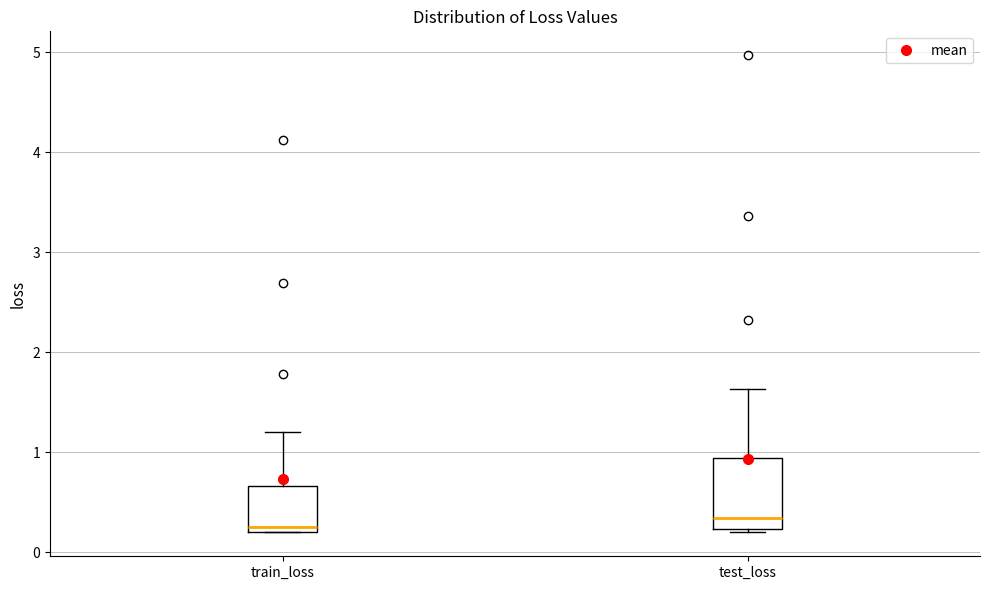

Reading left to right, transcribe this box plot: for each box, give where its median line is, the range the box spans, and where its two whiskers end, as read against the y-axis. The values are not printed on the chart, so give them approximately, as read against the axis.

train_loss: median 0.3, box 0.2 to 0.7, whiskers 0.2 to 1.2
test_loss: median 0.3, box 0.2 to 0.9, whiskers 0.2 to 1.6